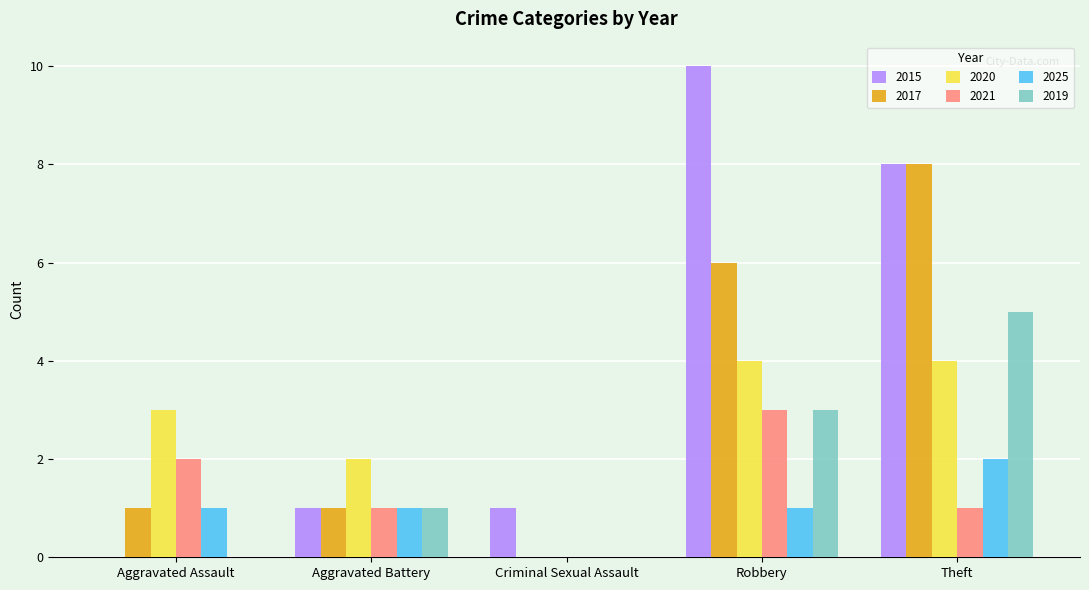

At which category does the chart reach its peak across all series?

Robbery